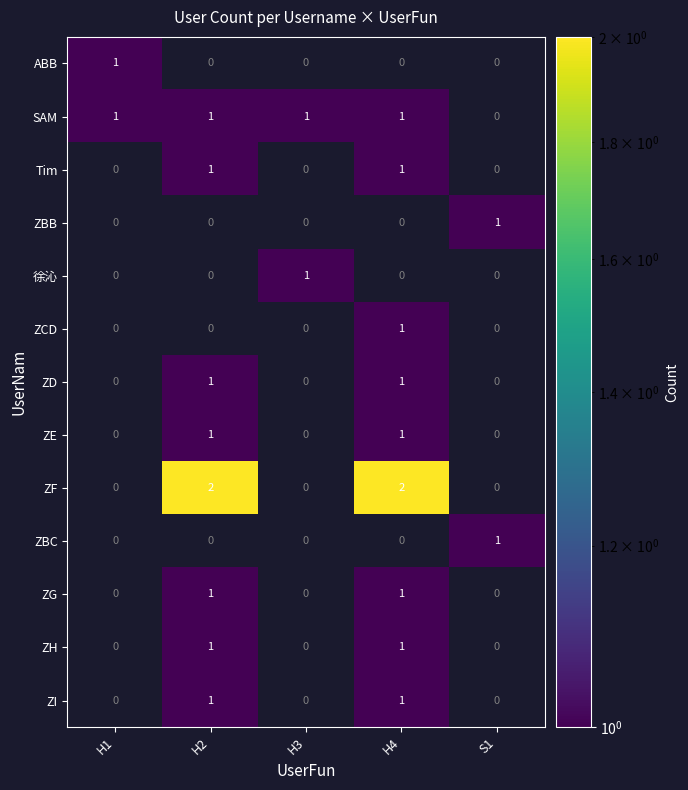

At which category is the sum across all series the highest?

H4